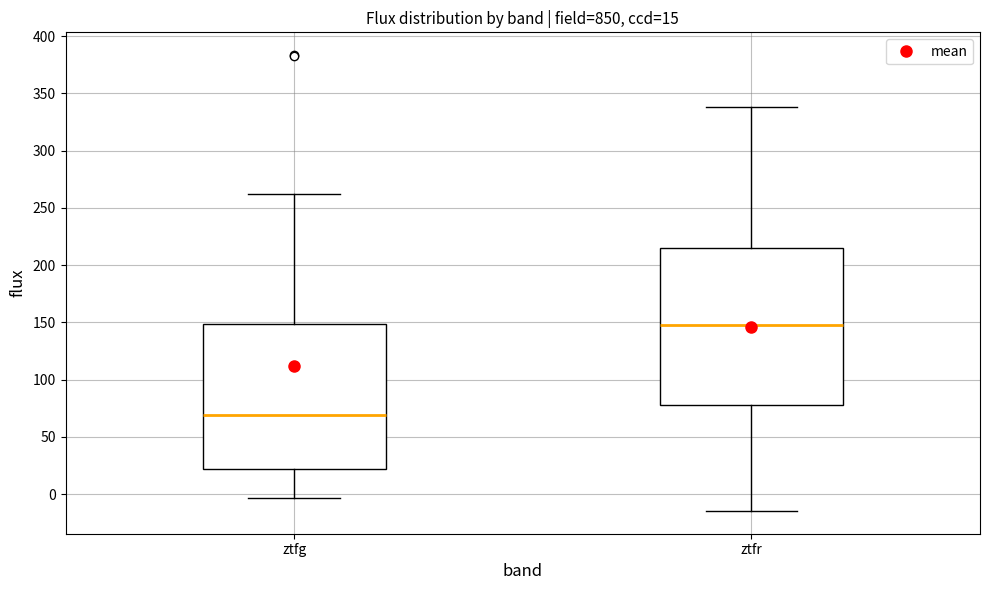

Which box is the tallest, from its lower edge to its upper edge?

ztfr